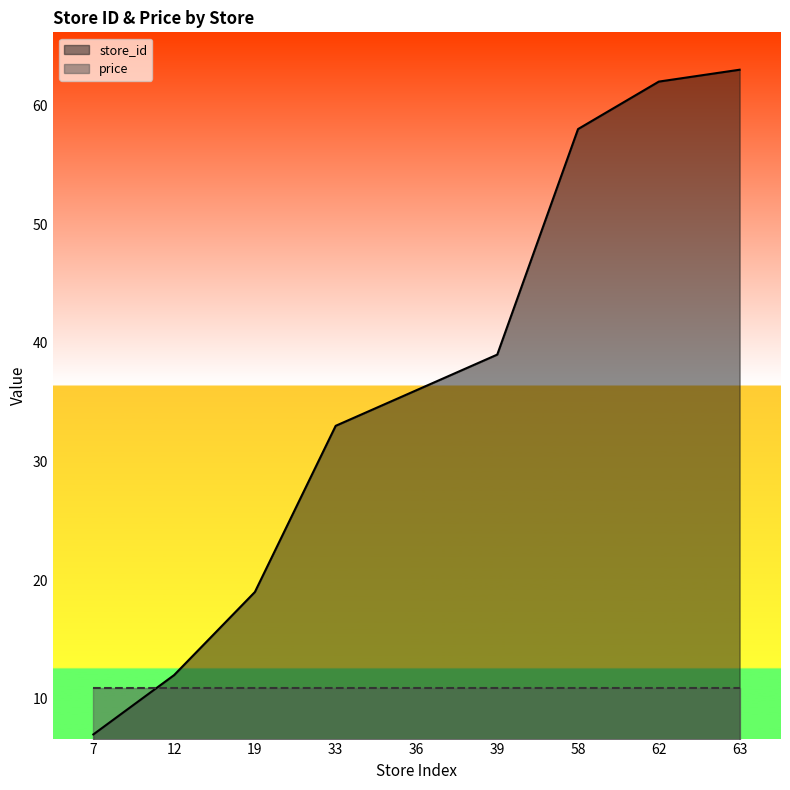

What is the sum of the values at 58 and 12?

70